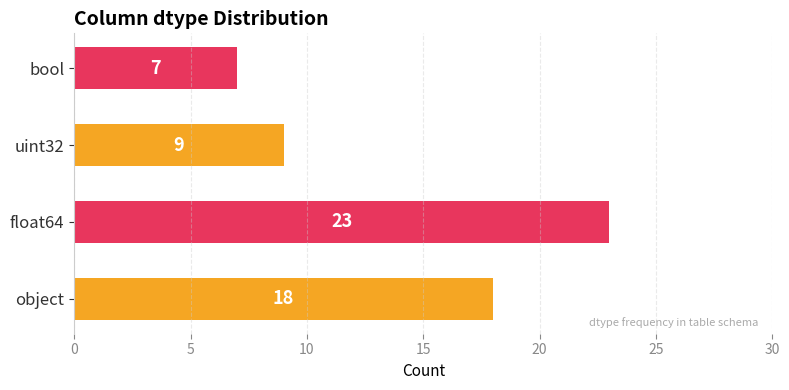

Rank the categories by value from lowest to highest.

bool, uint32, object, float64